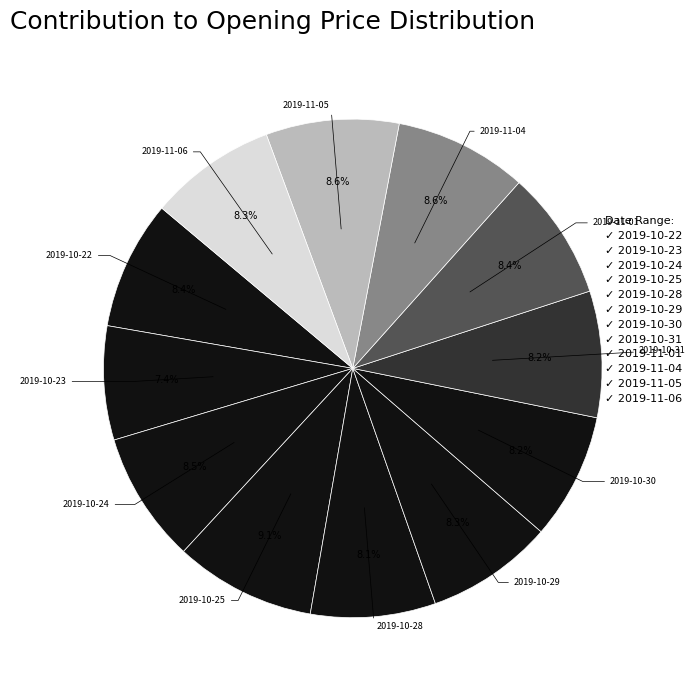

How many slices are in this pie chart?

12